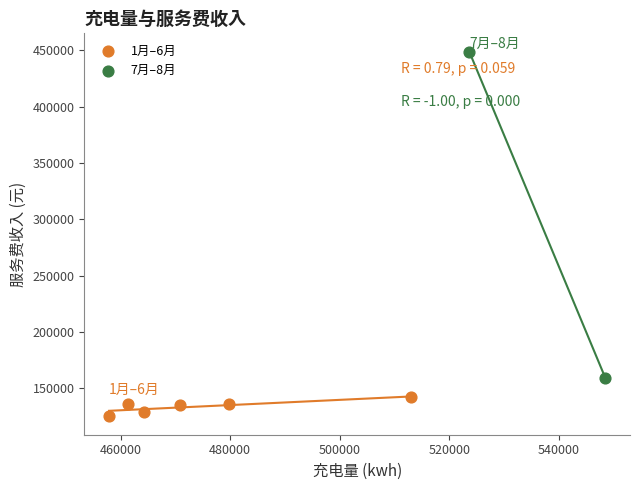

Which series reaches the maximum Y coordinate?

7月–8月